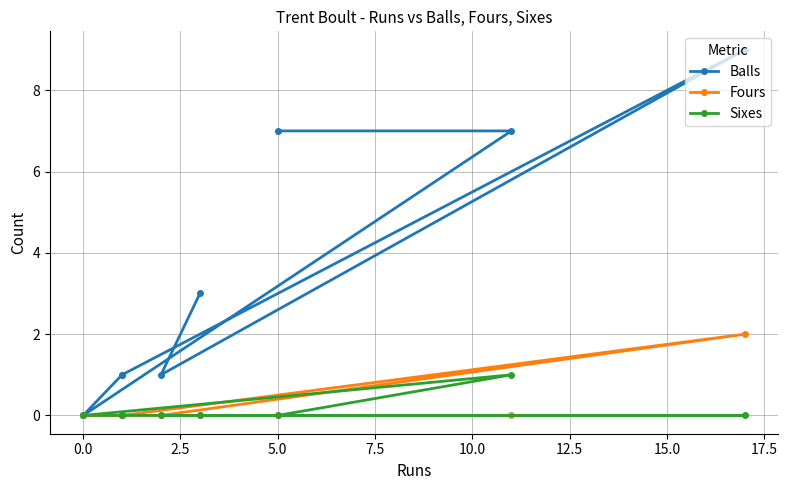

List the series in order of their peak value, highest first.

Balls, Fours, Sixes